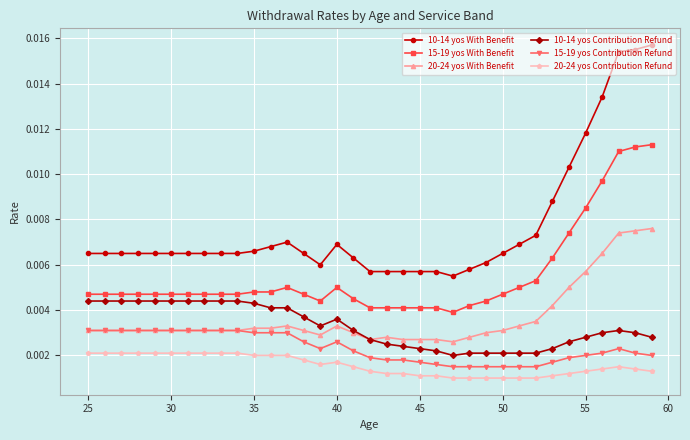

True or false: 10-14 yos With Benefit and 15-19 yos Contribution Refund intersect in this chart.

False